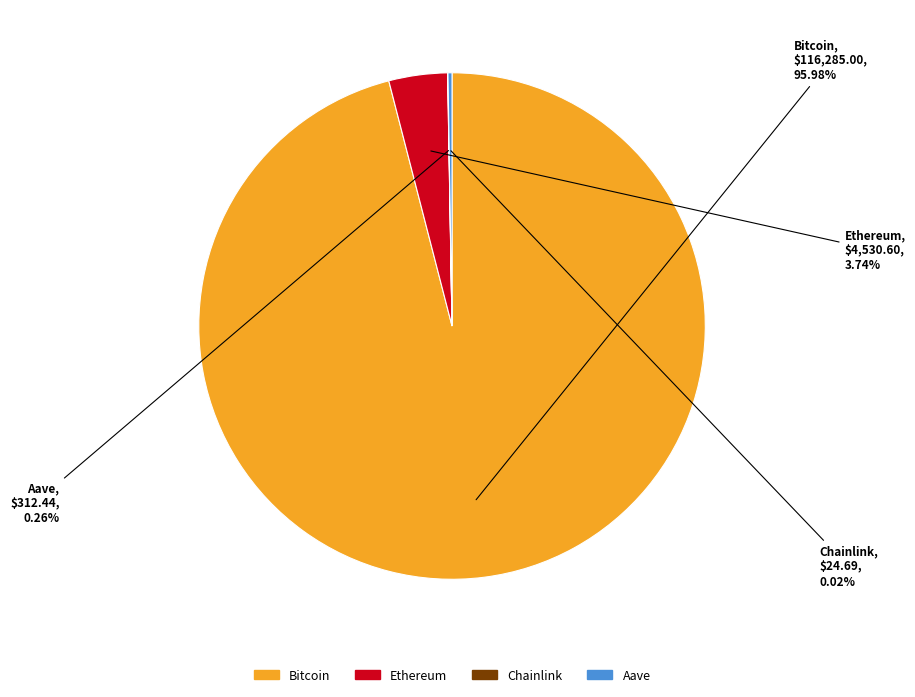

Approximately how many times larger is the value at Bitcoin compared to Ethereum?

25.7